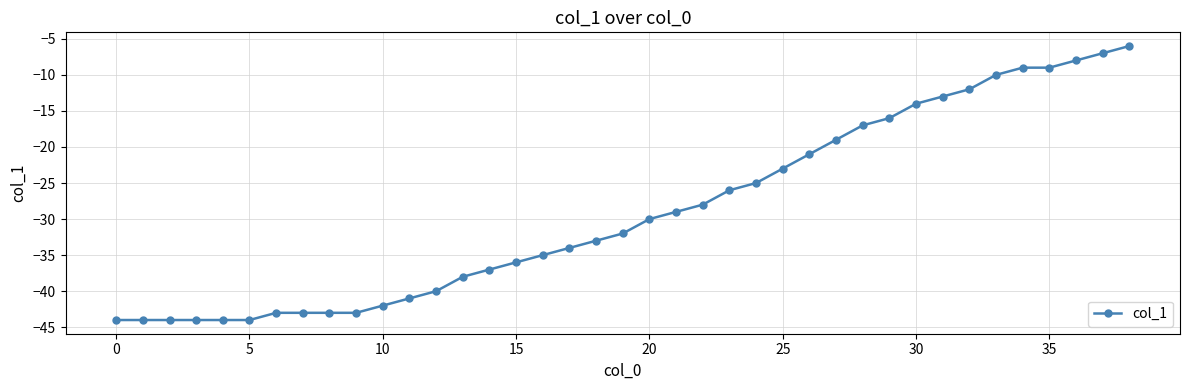

What is the sum of all values?

-1126